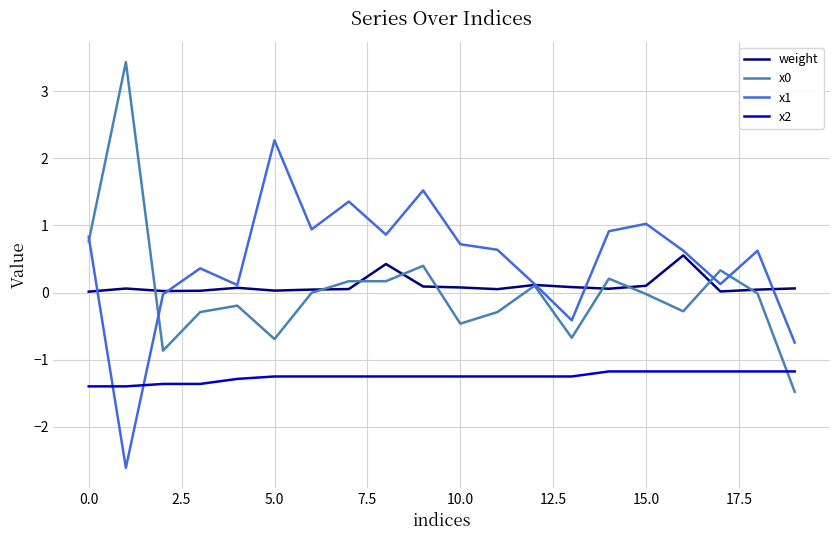

After their last crossing, which series has the higher values: x0 or x2?

x2